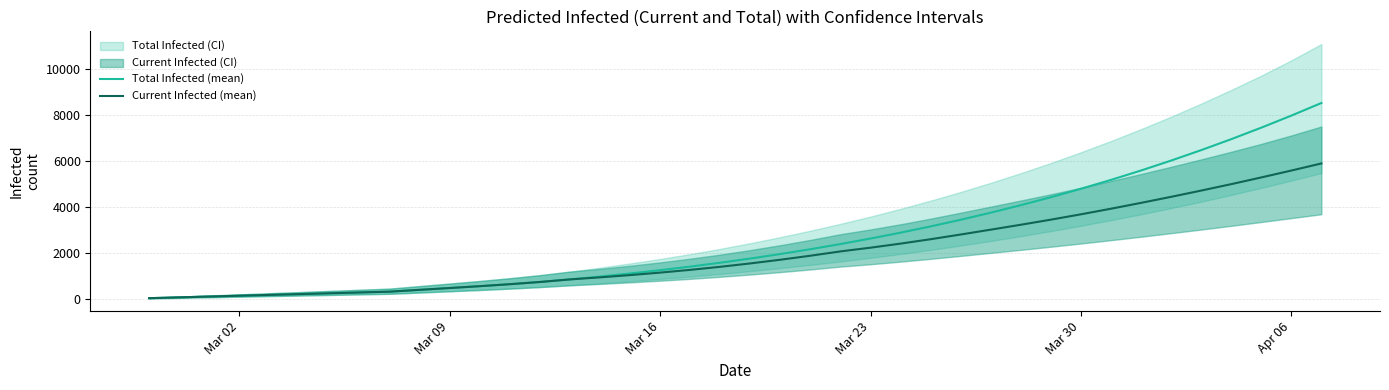

What is the highest value of the Current Infected (mean) series?

5884